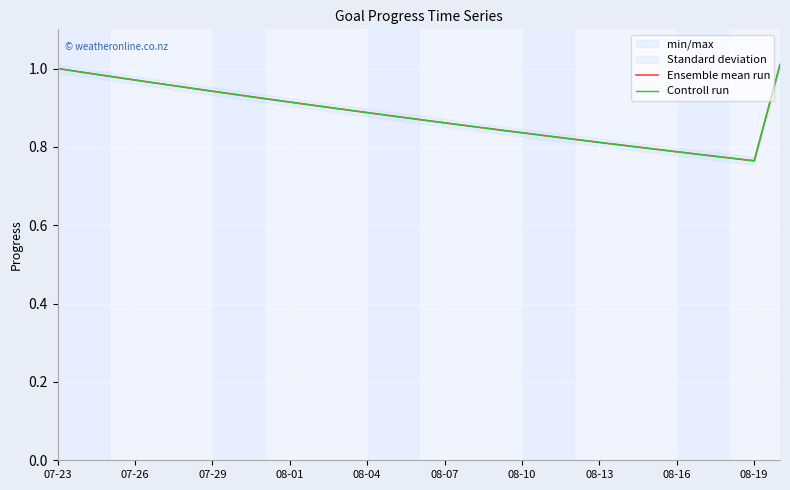

Is this an area chart (filled region under the line)?

No